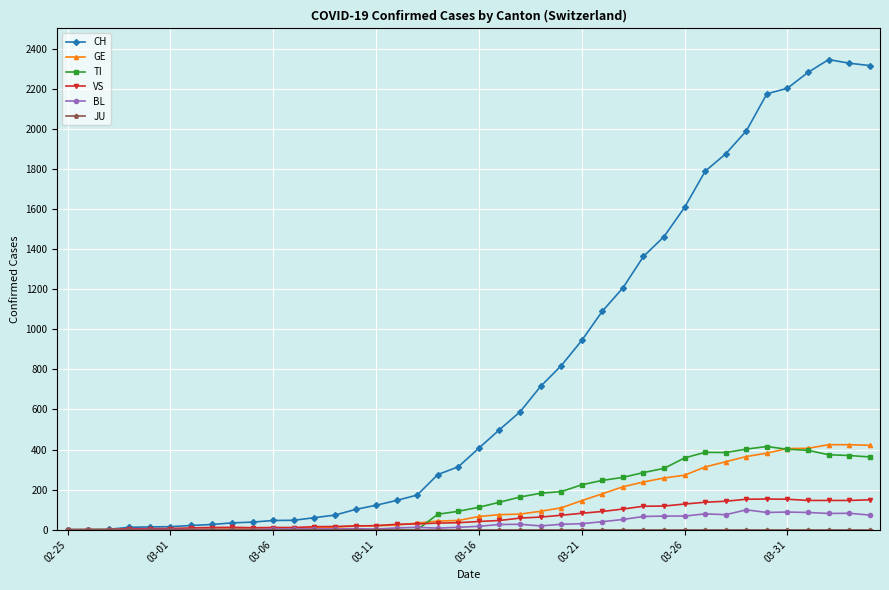

What is the maximum value for VS?

153